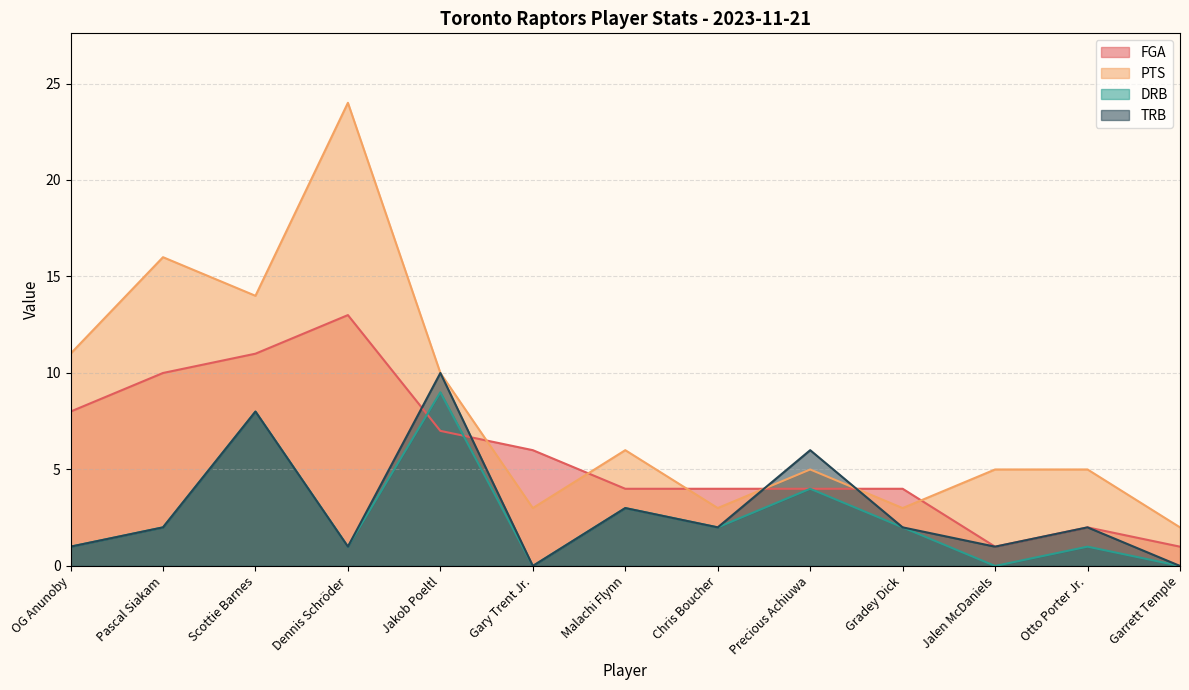

How many lines are shown in the chart?

4